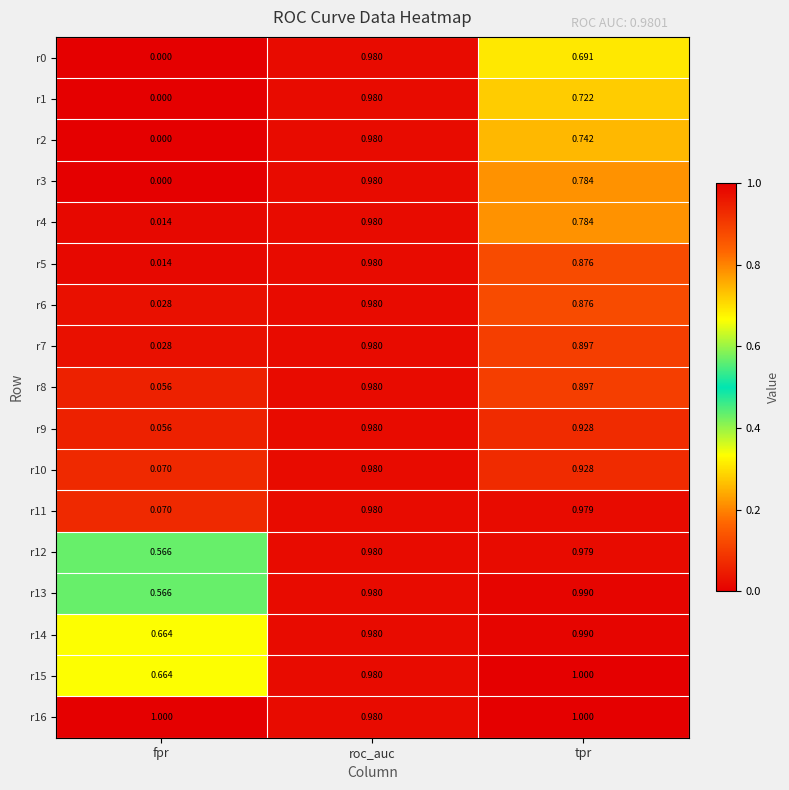

What is the maximum value shown in the chart?

1.0